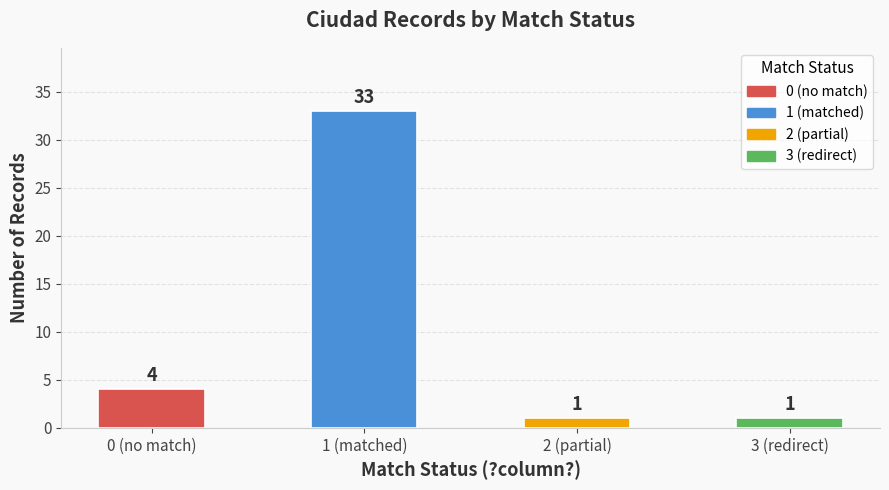

How many categories are shown in the chart?

4